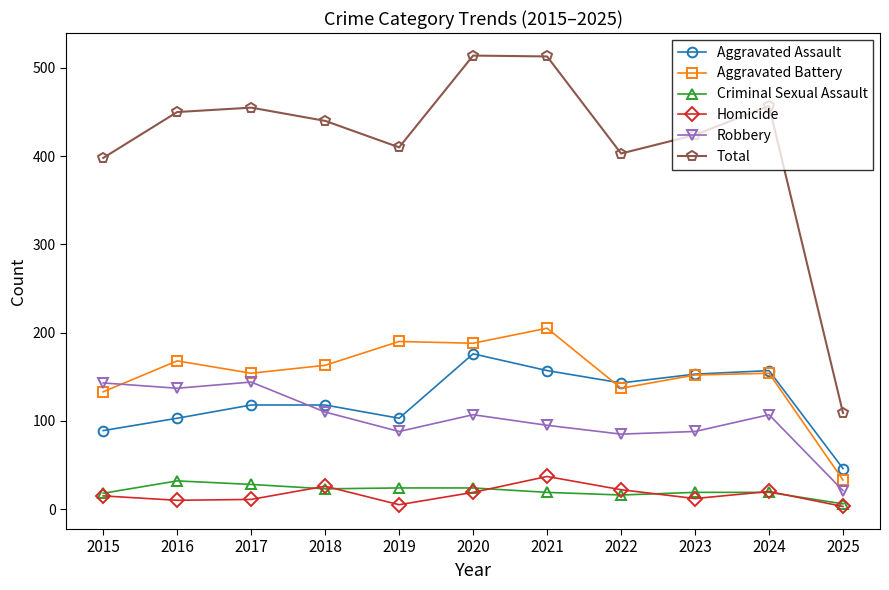

Count the number of data series in this chart.

6